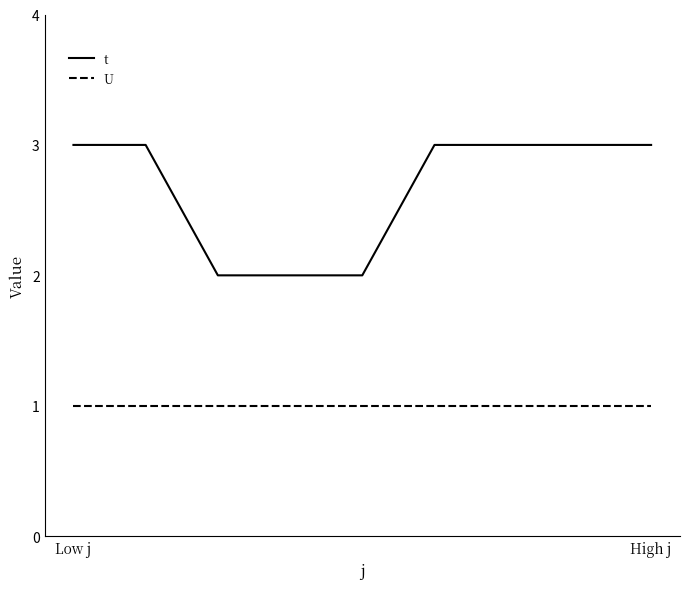

Which series has the largest total across all categories?

t